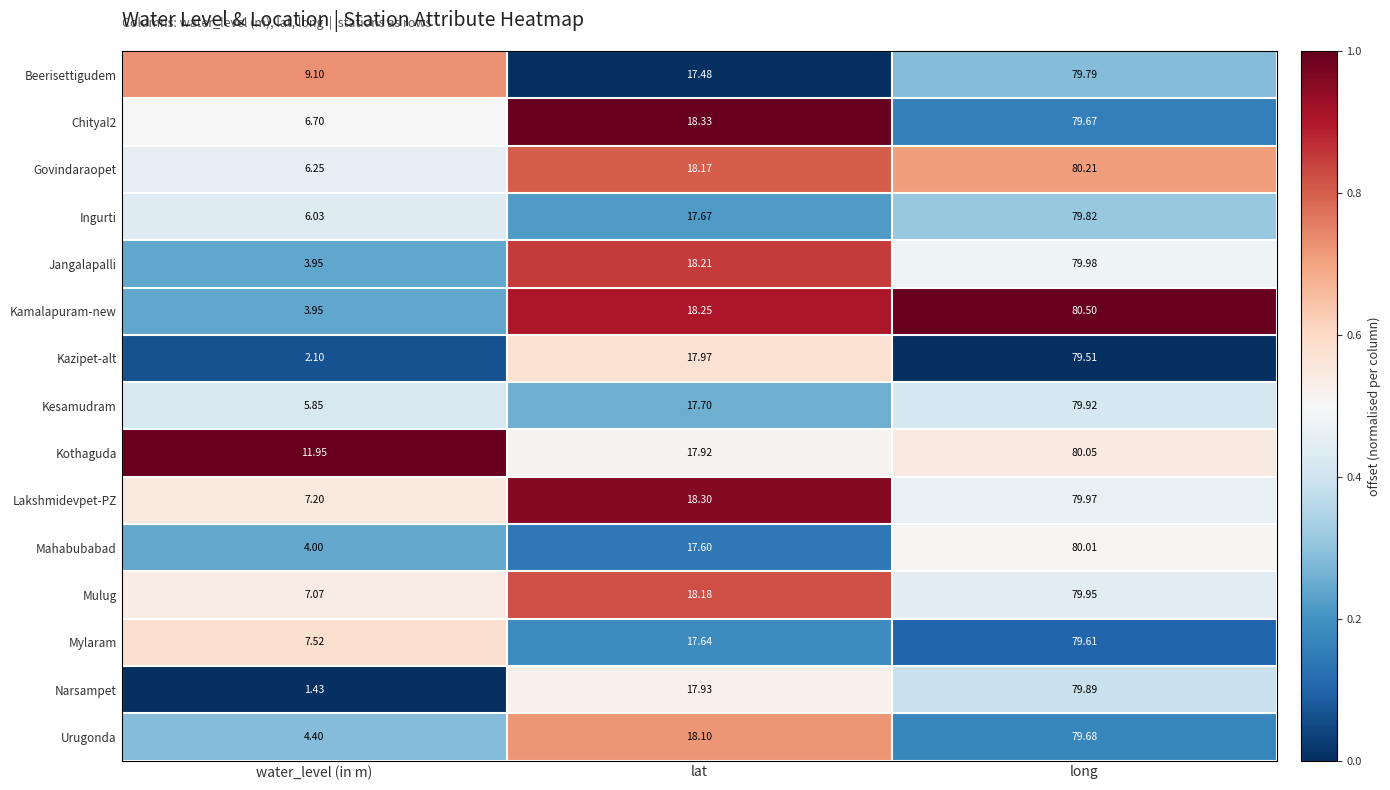

At which label is Kamalapuram-new closest to 42?

lat